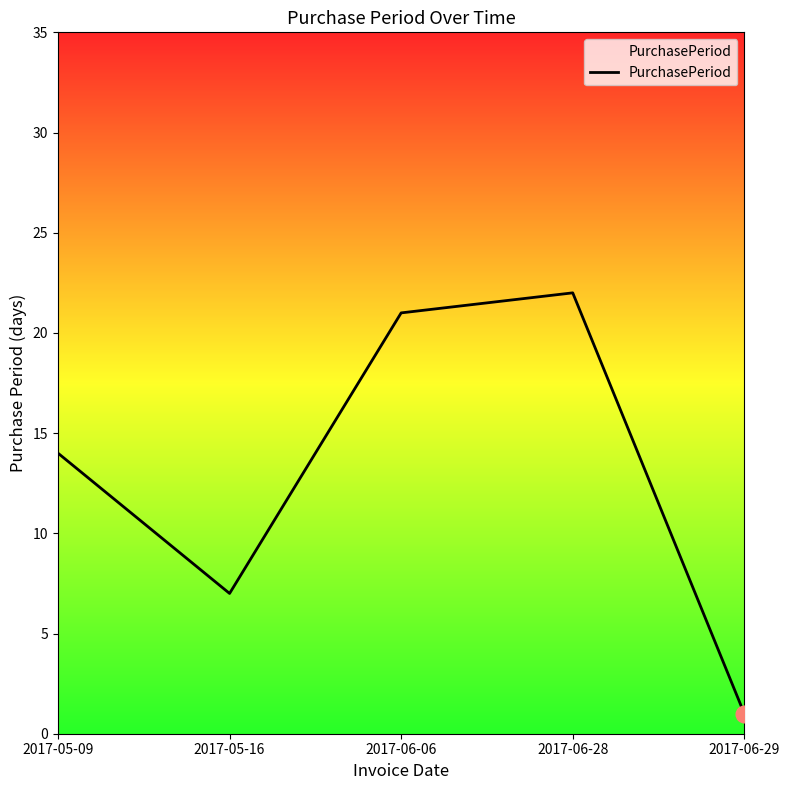

True or false: there are more than 0 points higher than both neighbors.

True